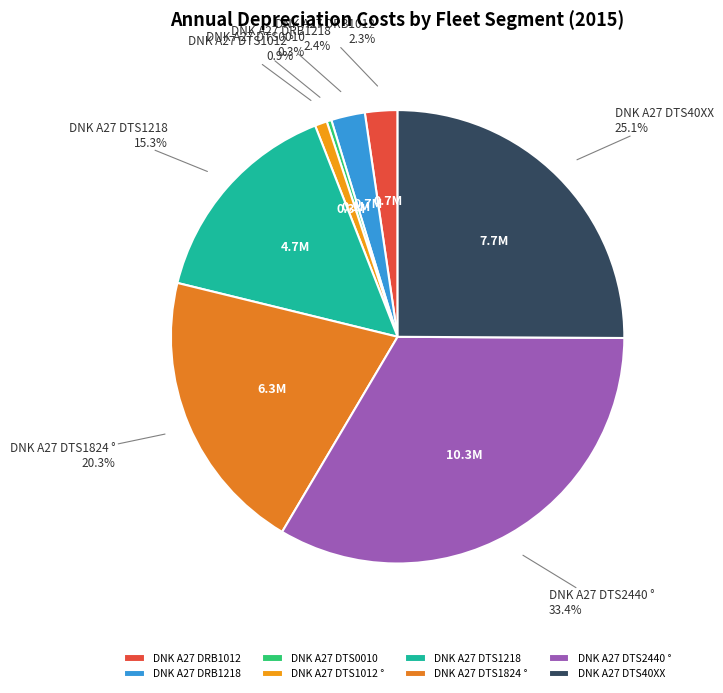

What is the total percentage of DNK A27 DTS0010 and DNK A27 DTS1012 °?

1.2%